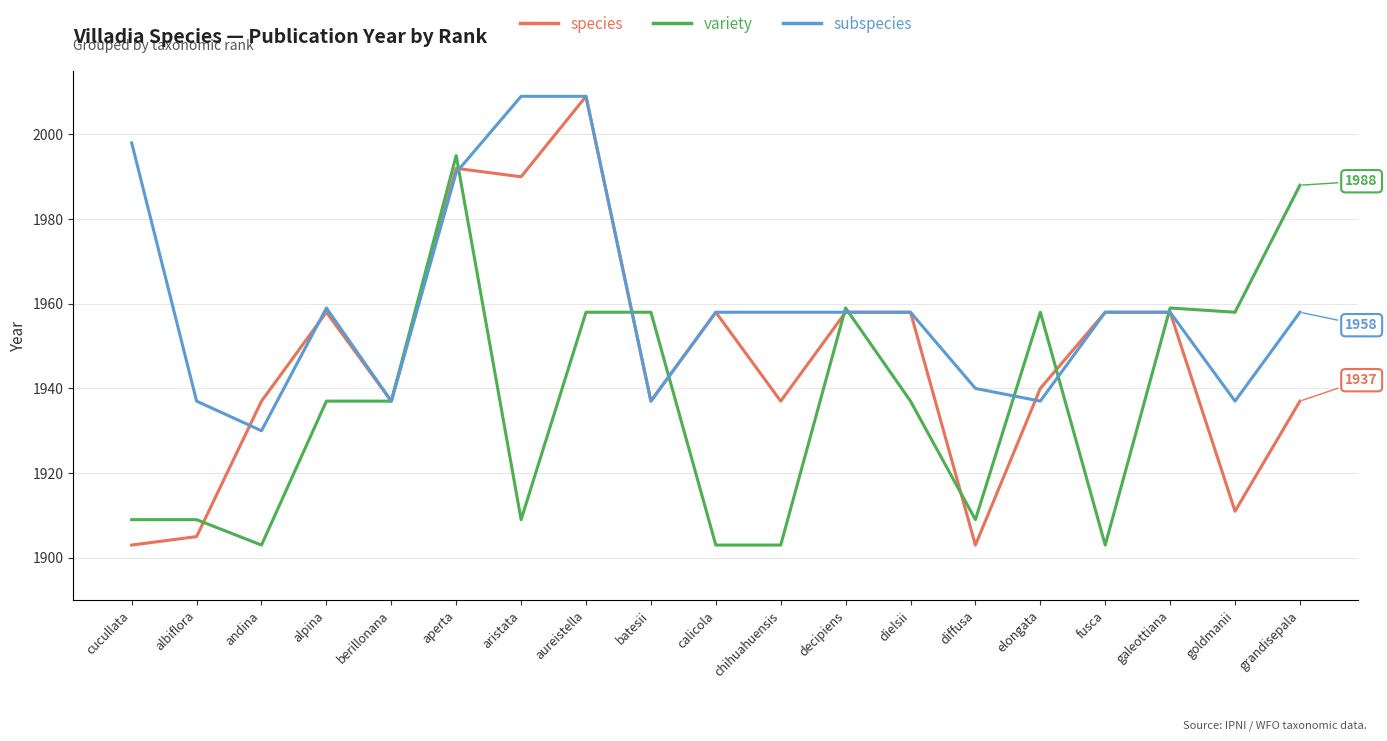

What is the greatest value displayed?

2009